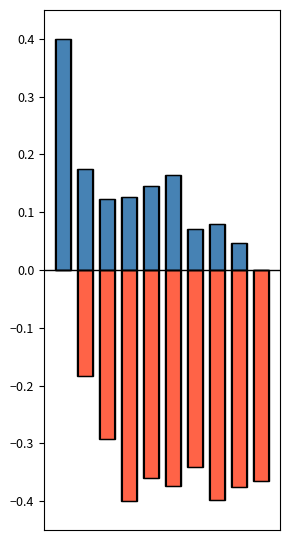

What is the maximum value shown in the chart?

0.4